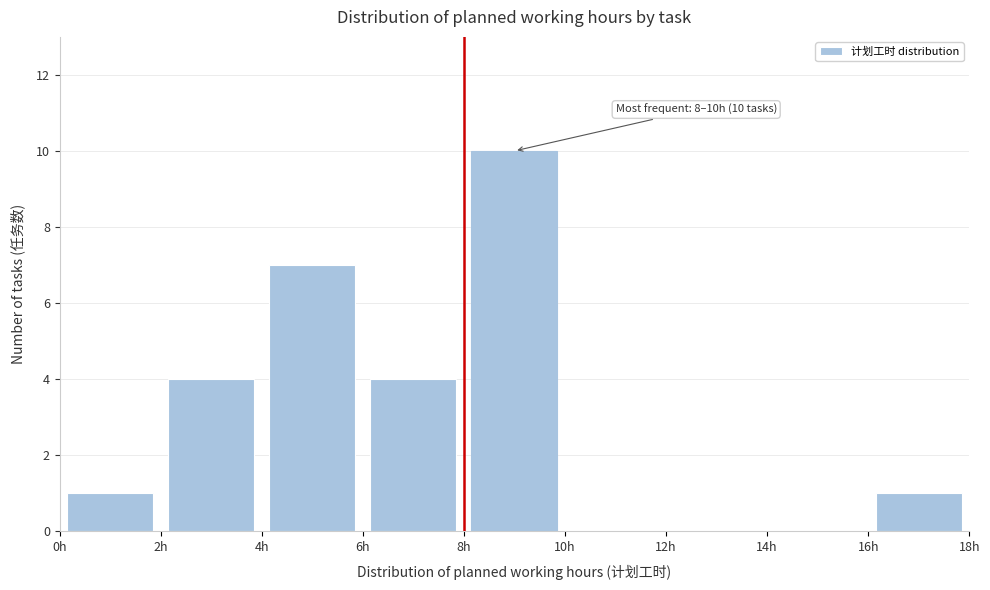

Over which range of the x-axis is the bar tallest?

8 to 10